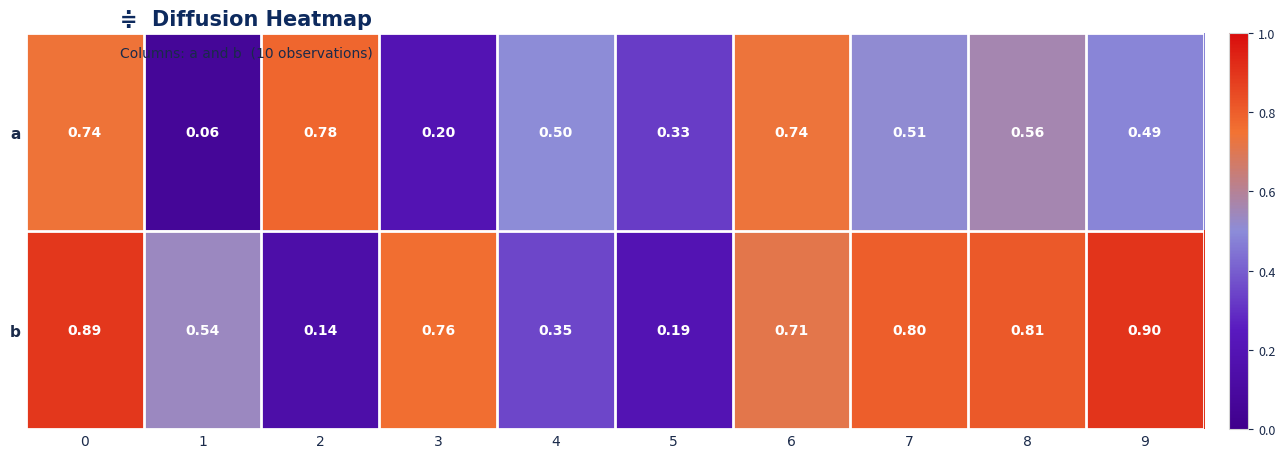

Rank the series by their maximum value, from highest to lowest.

b, a